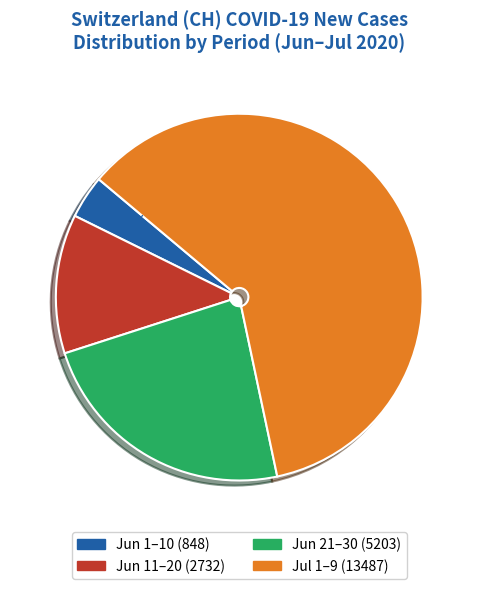

Is there any slice that represents more than half of the pie?

Yes